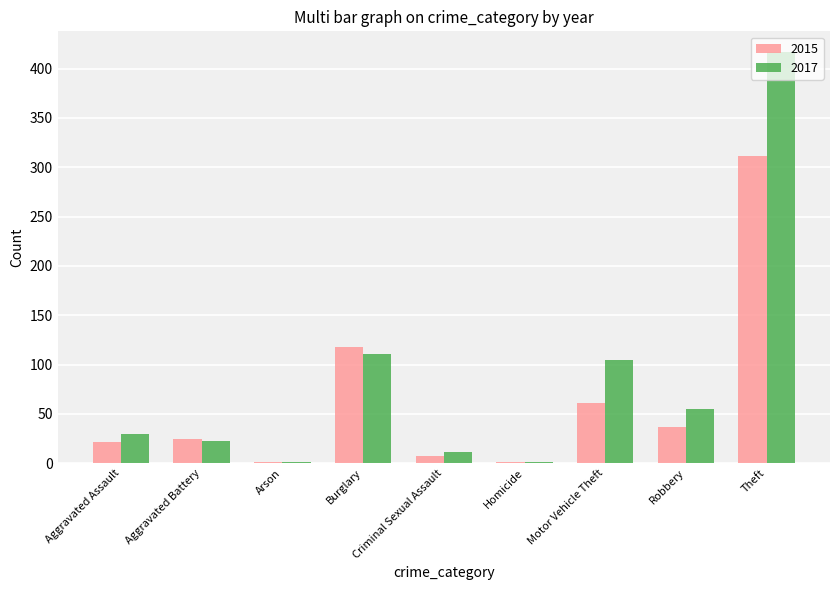

What is the average value of the 2015 series?

65